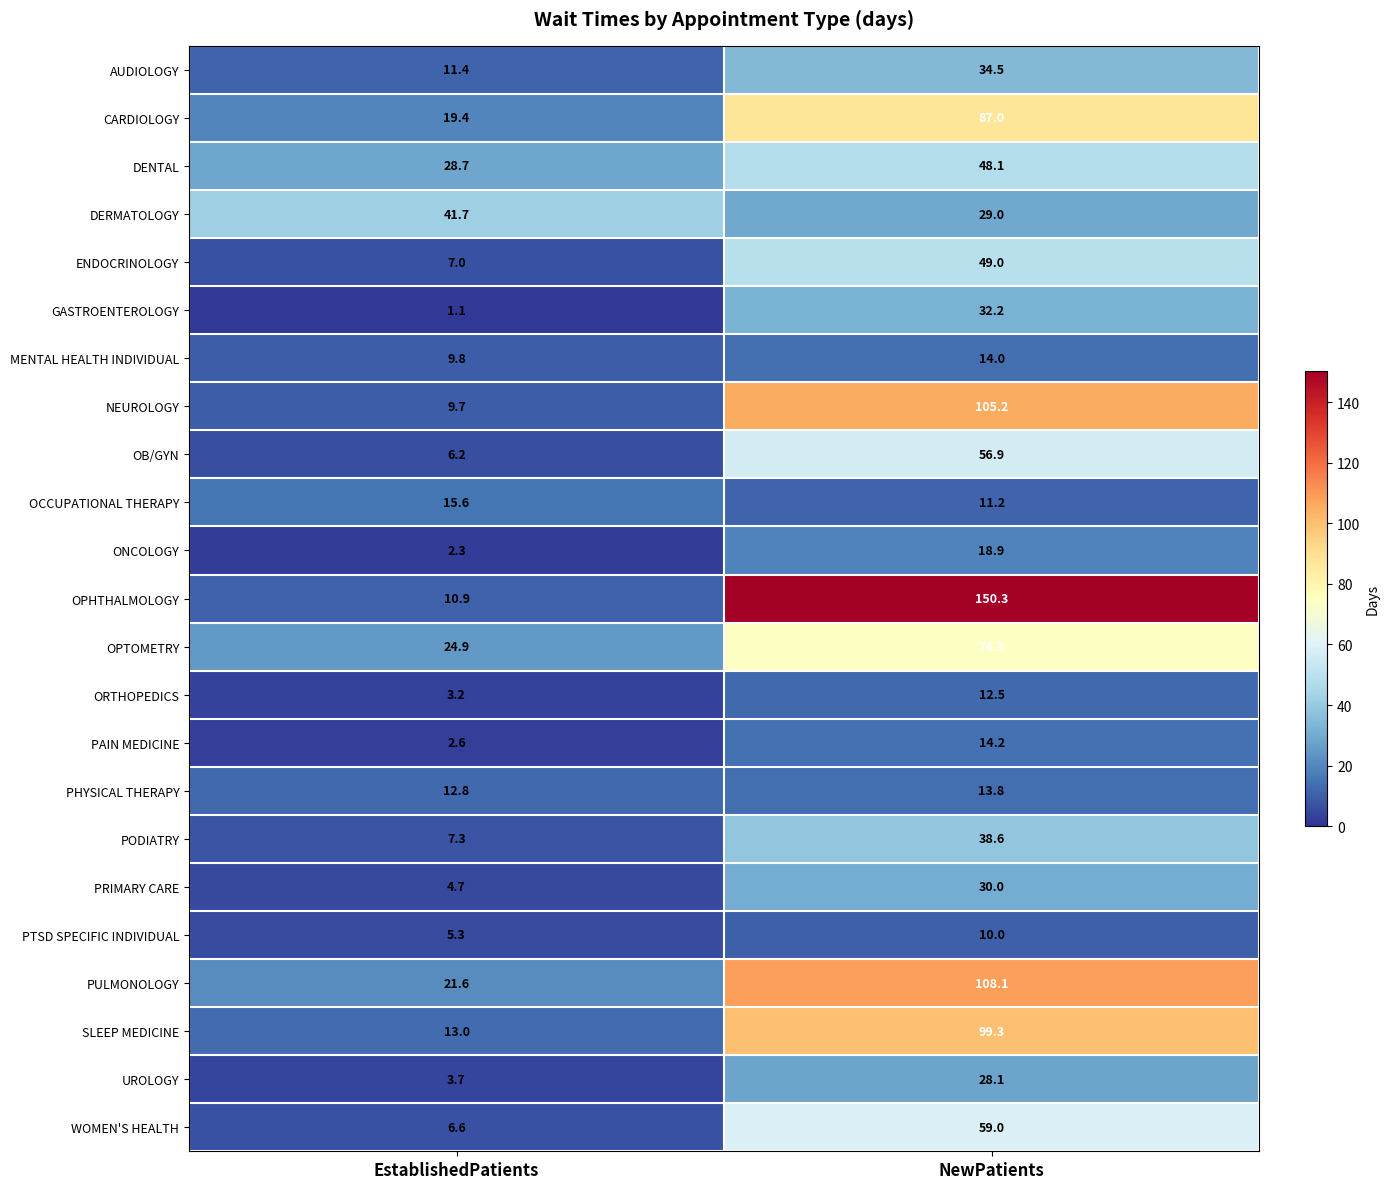

The PRIMARY CARE series shows 30.0 at NewPatients. True or false?

True